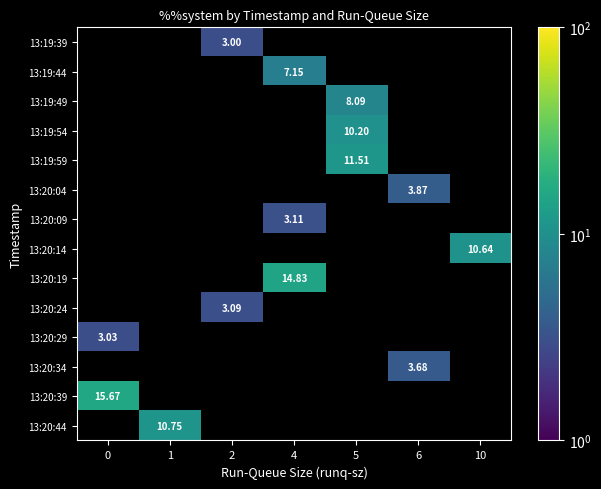

Which series changed the most between 1 and 2?

13:20:44